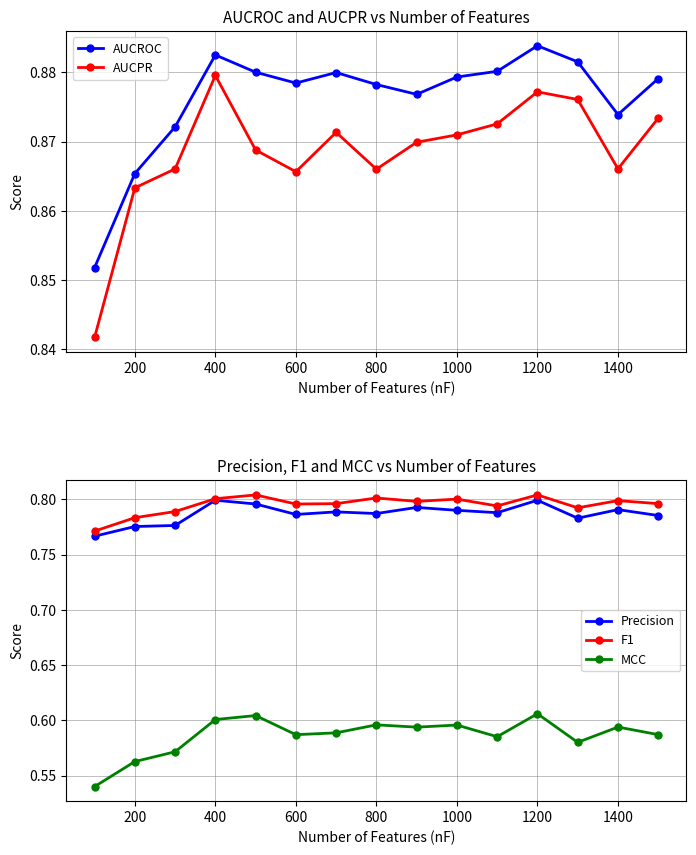

True or false: MCC and F1 intersect in this chart.

False